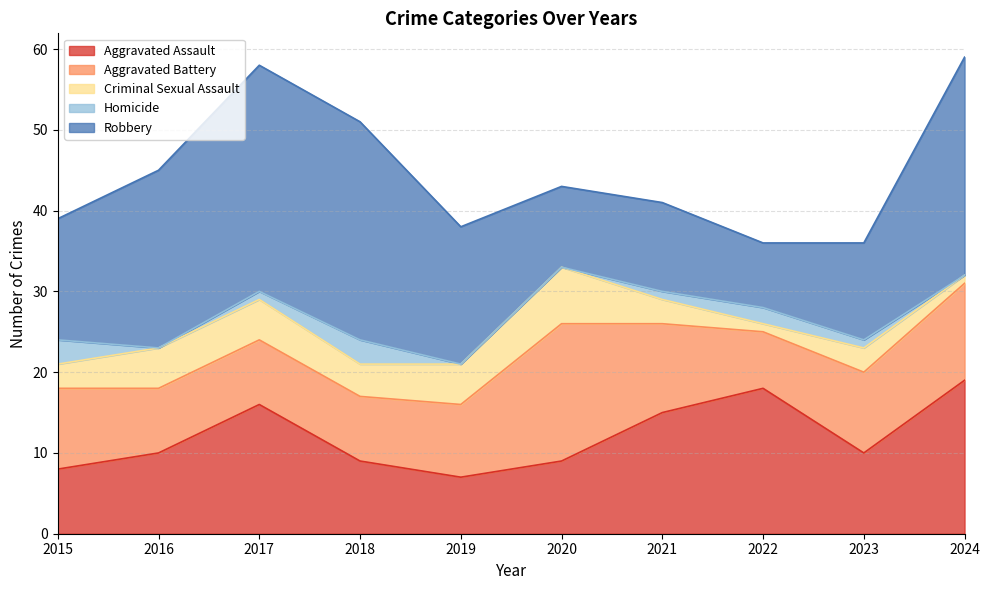

Which series has the widest spread of values?

Robbery